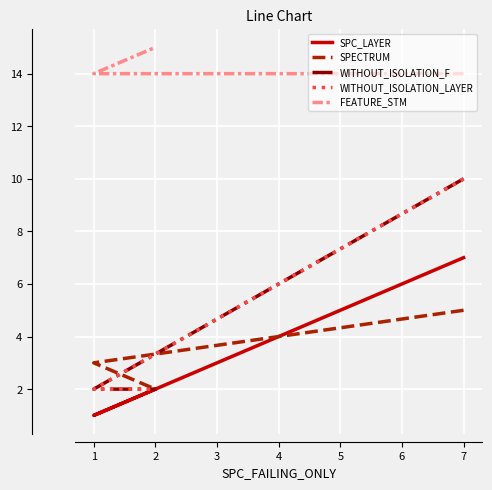

What is the sum of the FEATURE_STM values at 2 and 1?

29